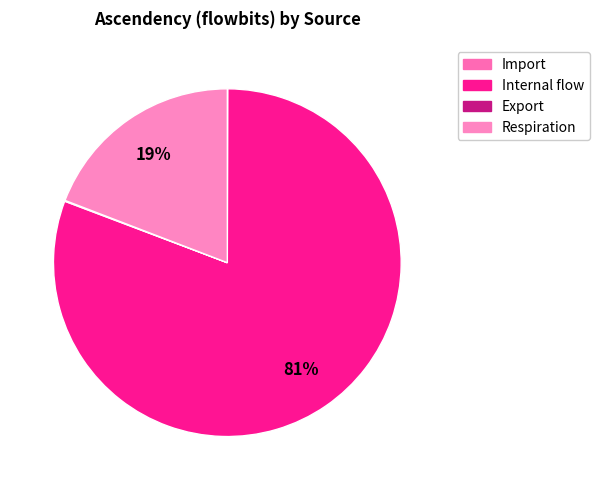

To the nearest percent, what is the combined percentage of Internal flow and Import?

81%